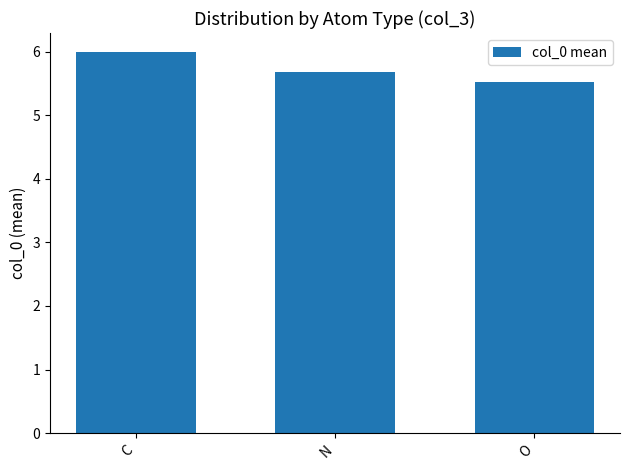

Does the chart contain any negative values?

No